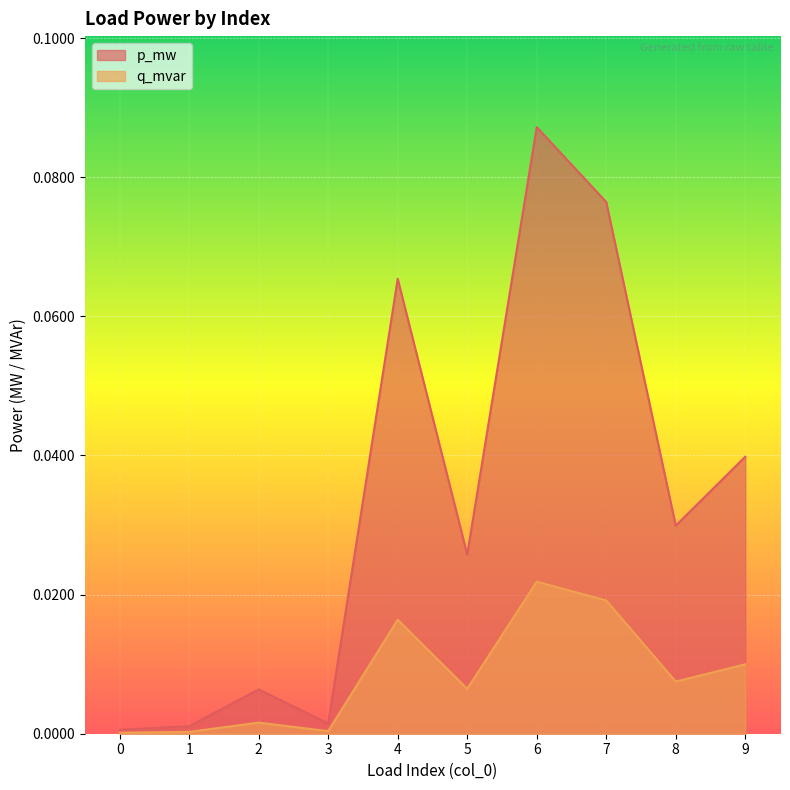

List the series in order of their overall mean, lowest first.

q_mvar, p_mw